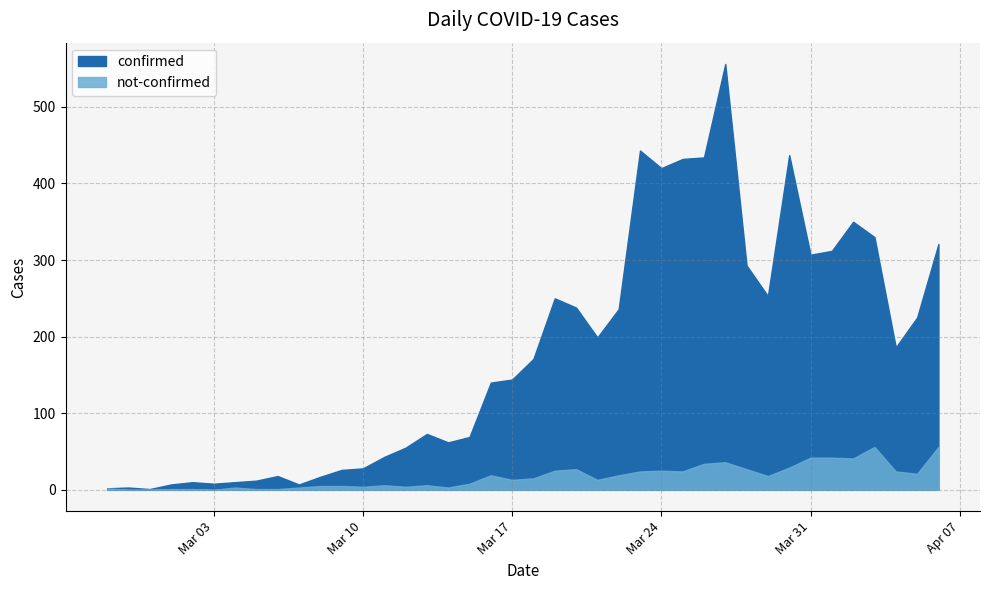

At which category does confirmed reach its first local valley?

2020-02-29